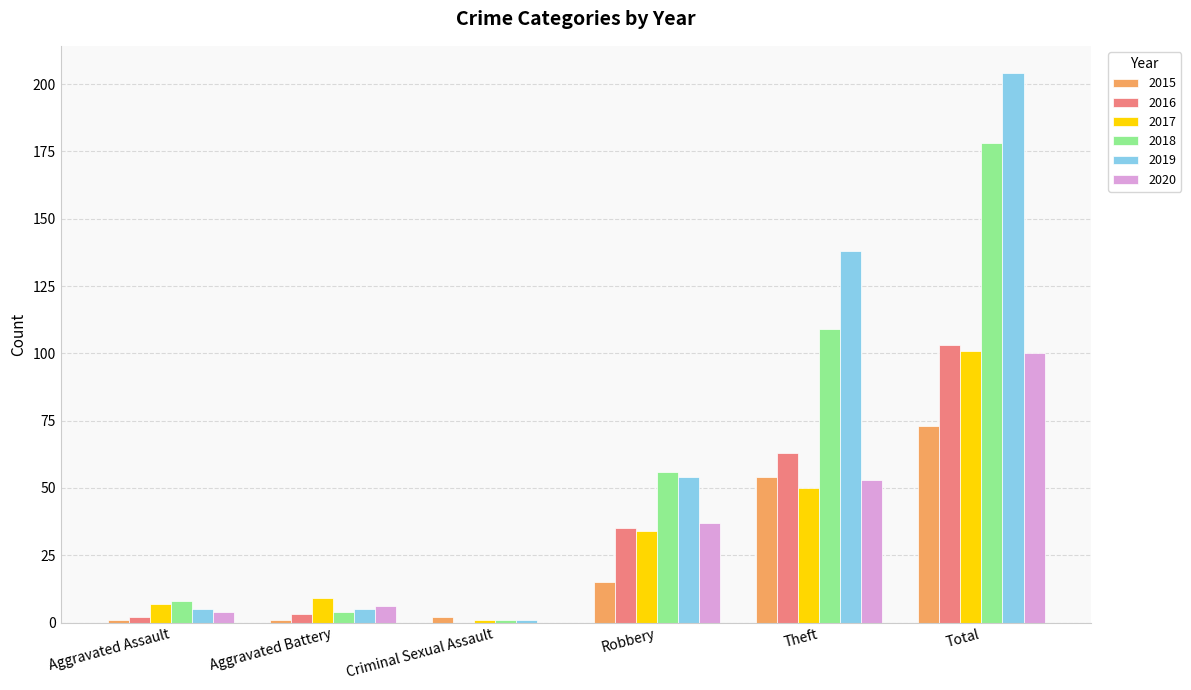

What is the approximate value of 2017 at Aggravated Assault, to the nearest 5?

5